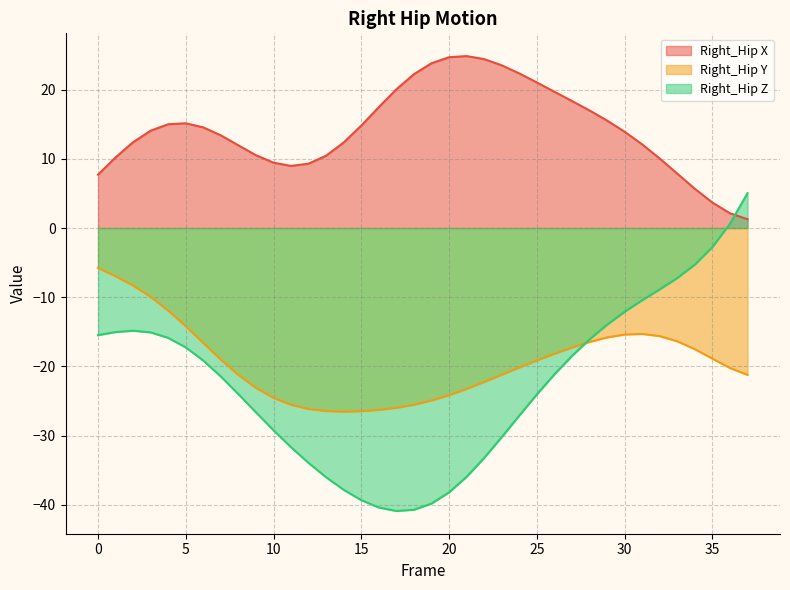

Reading right to left, list all the values displayed in this chart.

Right_Hip X: 1.3	2.1	3.7	5.7	7.9	10.0	12.1	13.9	15.5	17.0	18.4	19.7	21.0	22.3	23.5	24.4	24.8	24.7	23.8	22.2	20.1	17.5	14.8	12.4	10.5	9.3	9.0	9.4	10.5	11.9	13.4	14.5	15.1	15.0	14.1	12.4	10.2	7.7
Right_Hip Y: -21.2	-20.2	-18.9	-17.5	-16.4	-15.6	-15.3	-15.4	-15.8	-16.5	-17.3	-18.2	-19.1	-20.1	-21.2	-22.2	-23.2	-24.1	-24.9	-25.5	-26.0	-26.3	-26.5	-26.5	-26.4	-26.1	-25.5	-24.5	-23.1	-21.2	-19.0	-16.6	-14.2	-11.9	-9.9	-8.3	-6.9	-5.8
Right_Hip Z: 5.0	0.6	-2.8	-5.3	-7.2	-8.9	-10.4	-12.1	-14.0	-16.1	-18.5	-21.1	-24.0	-27.1	-30.2	-33.2	-35.9	-38.2	-39.8	-40.7	-40.9	-40.4	-39.3	-37.8	-36.0	-34.0	-31.7	-29.2	-26.6	-24.0	-21.5	-19.2	-17.2	-15.9	-15.1	-14.8	-15.0	-15.5